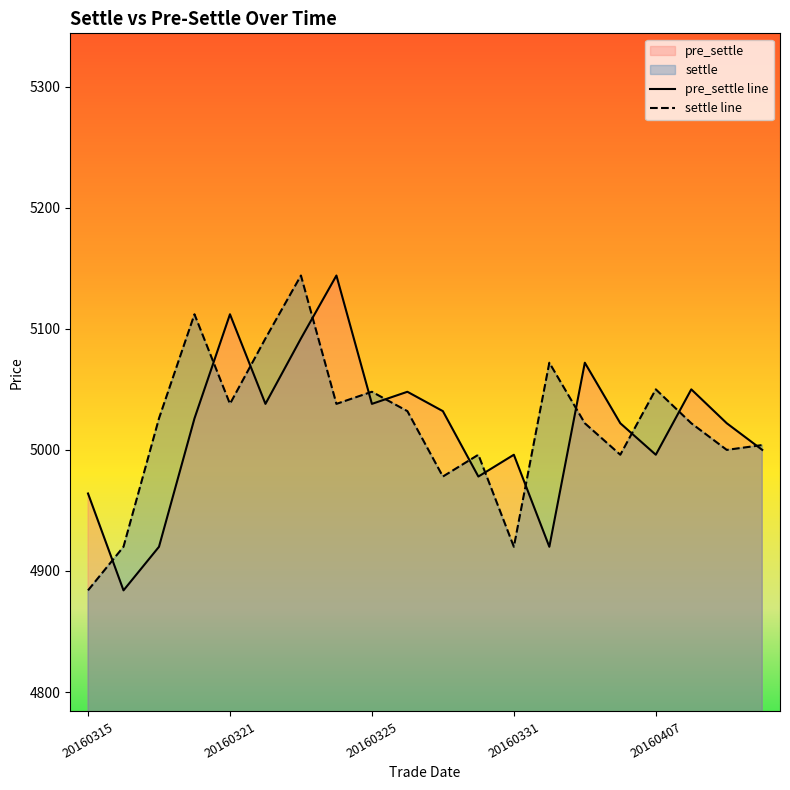

What is the total value across all series at 20160325?

10086